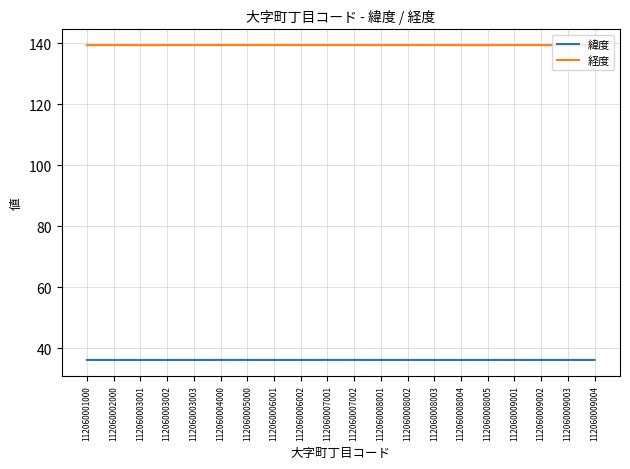

True or false: 経度 has more than 1 interior local peaks.

True